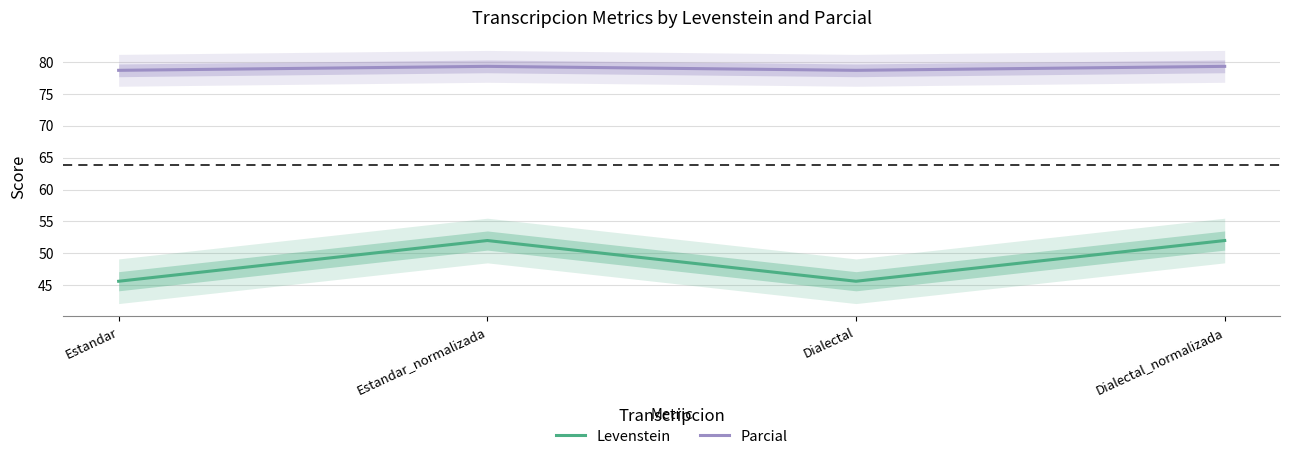

At which category does Levenstein reach its first local valley?

Dialectal